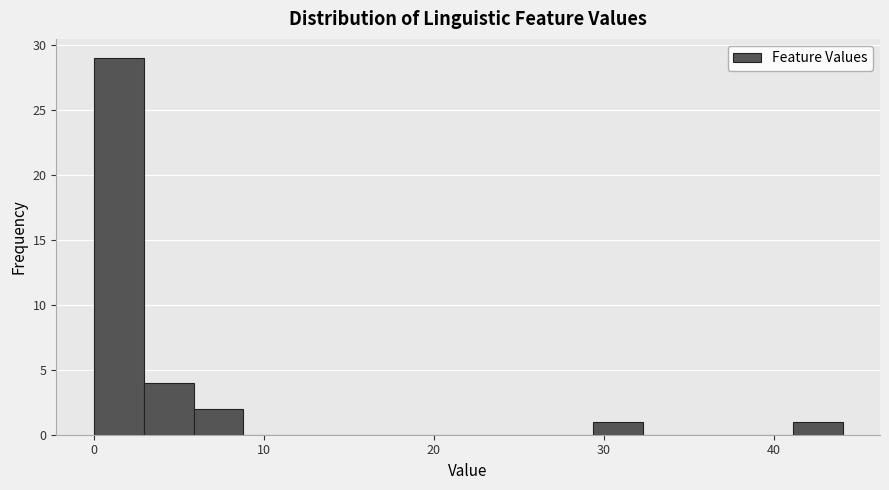

Around what value on the x-axis is the tallest bar? Give the approximate position of its centre, as read against the axis.

1